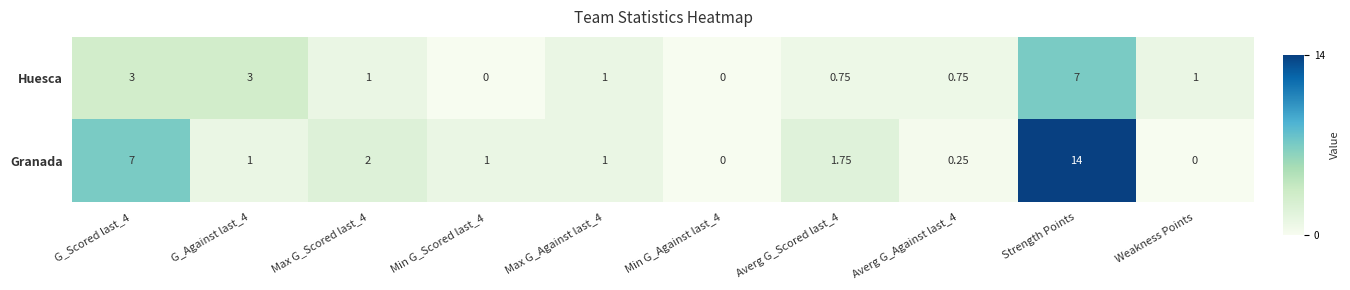

Which series has the largest range (max minus min)?

Granada